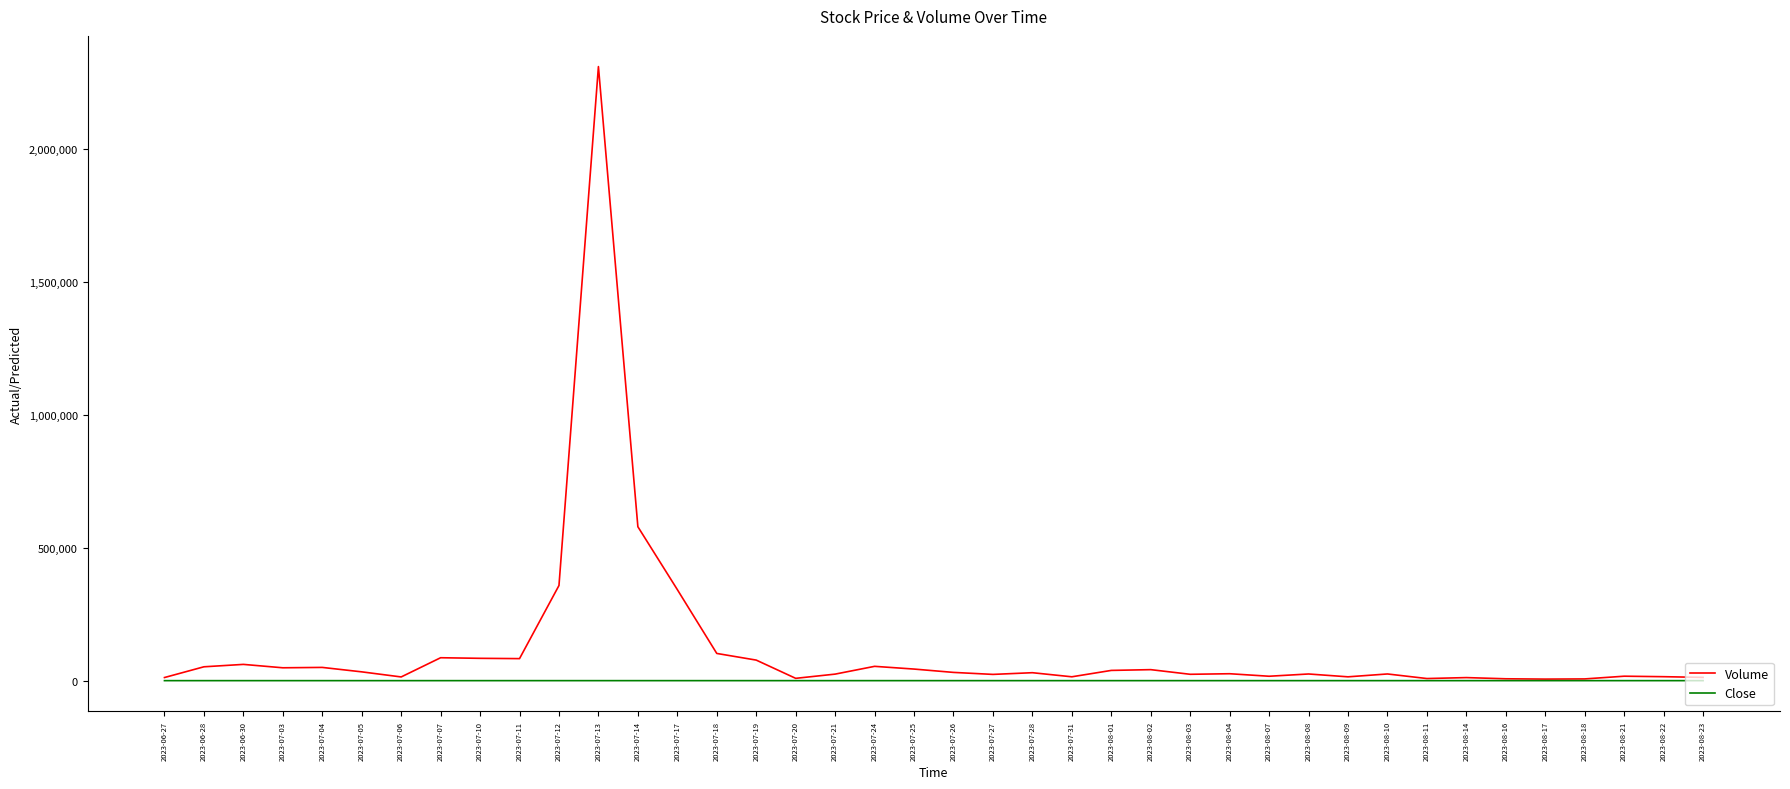

At 2023-07-18, list the series in order from largest to smallest.

Volume, Close